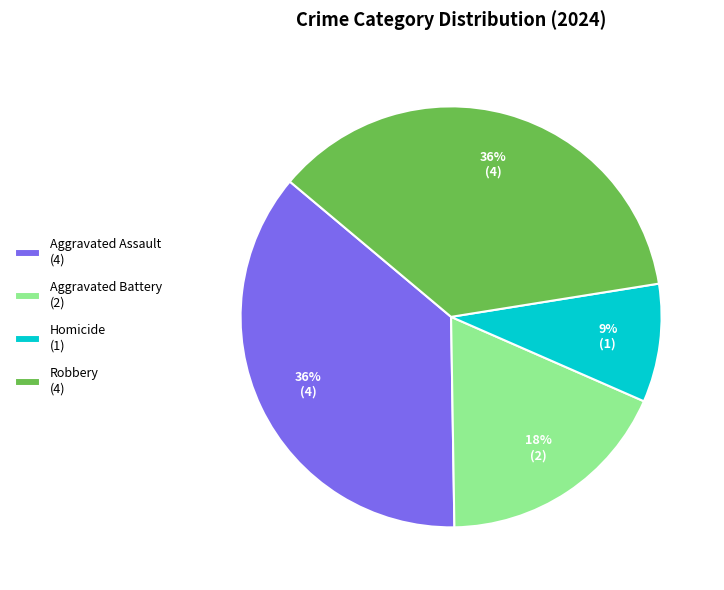

To the nearest percent, what is the difference between the Aggravated Assault (4) and Aggravated Battery (2) slice percentages?

18%